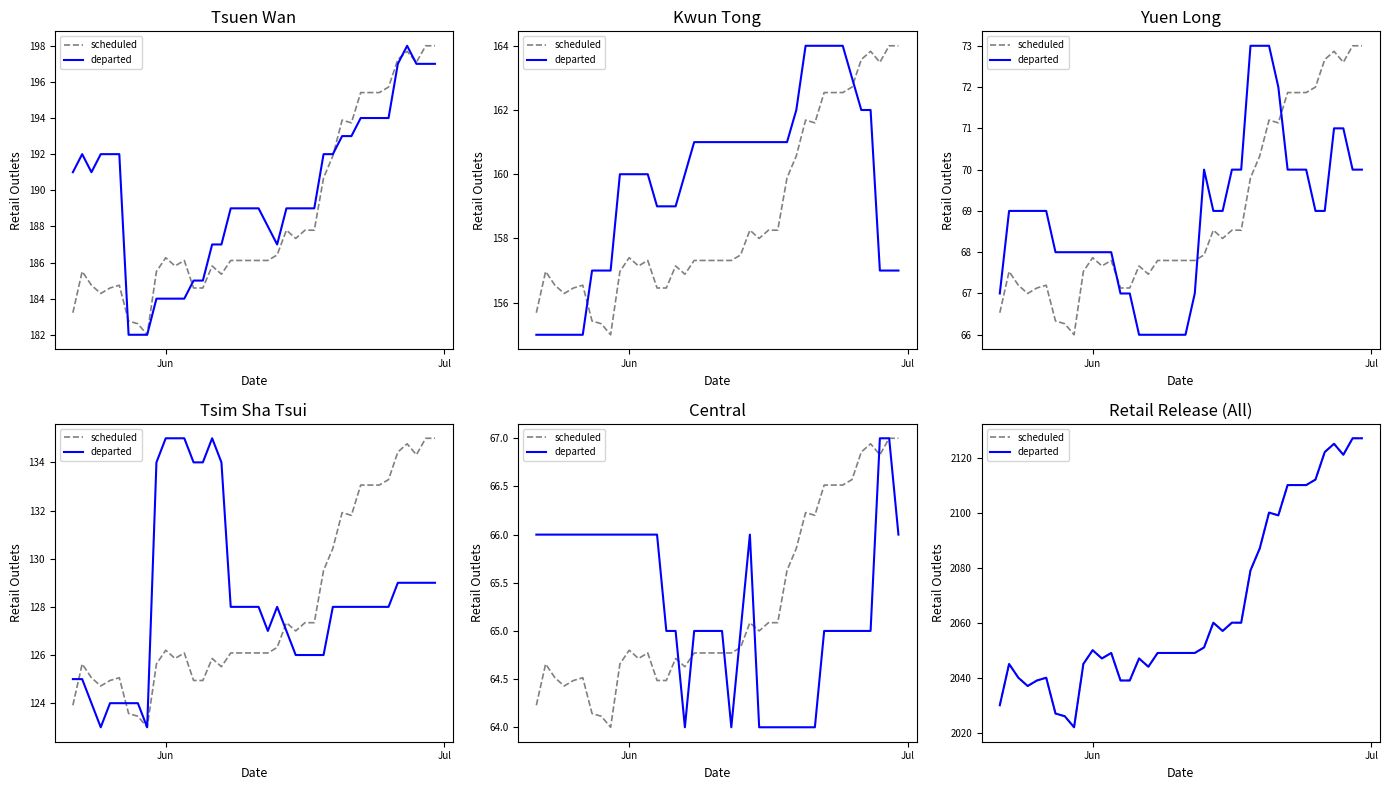

Does the chart have visible grid lines?

No